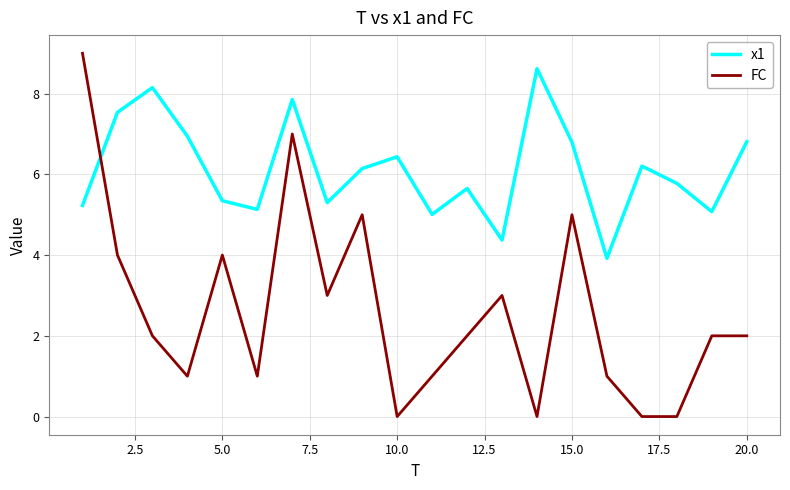

Count the number of categories in the chart.

20